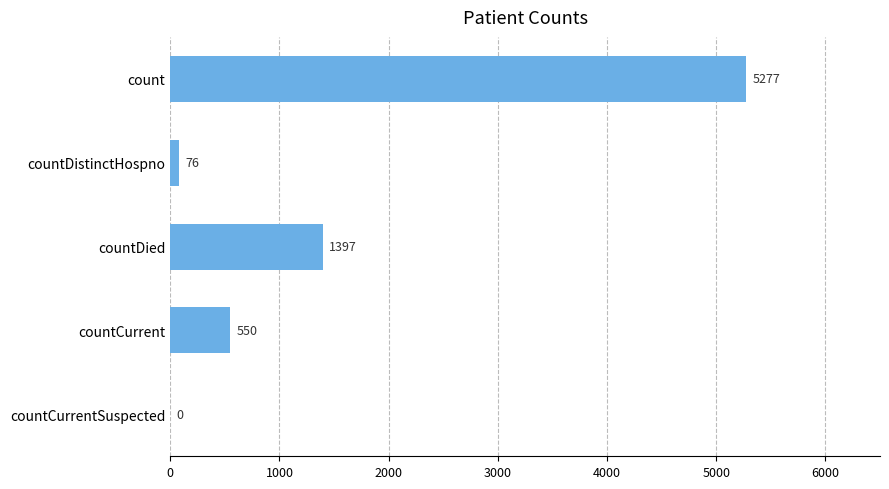

Reading top to bottom, what are all the values shown in this chart?

count=5277	countDistinctHospno=76	countDied=1397	countCurrent=550	countCurrentSuspected=0